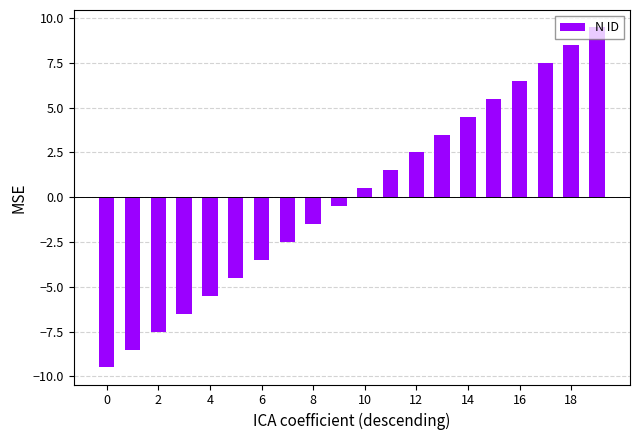

What is the difference between the maximum and second lowest values?

18.0